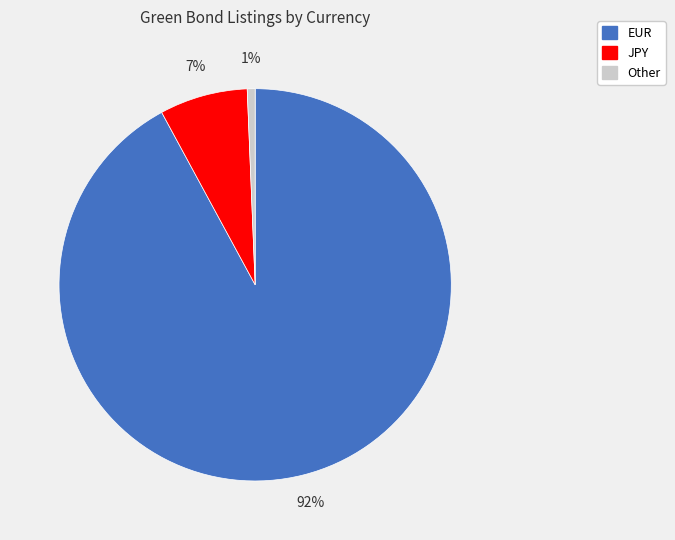

Is there a majority slice in this chart?

Yes